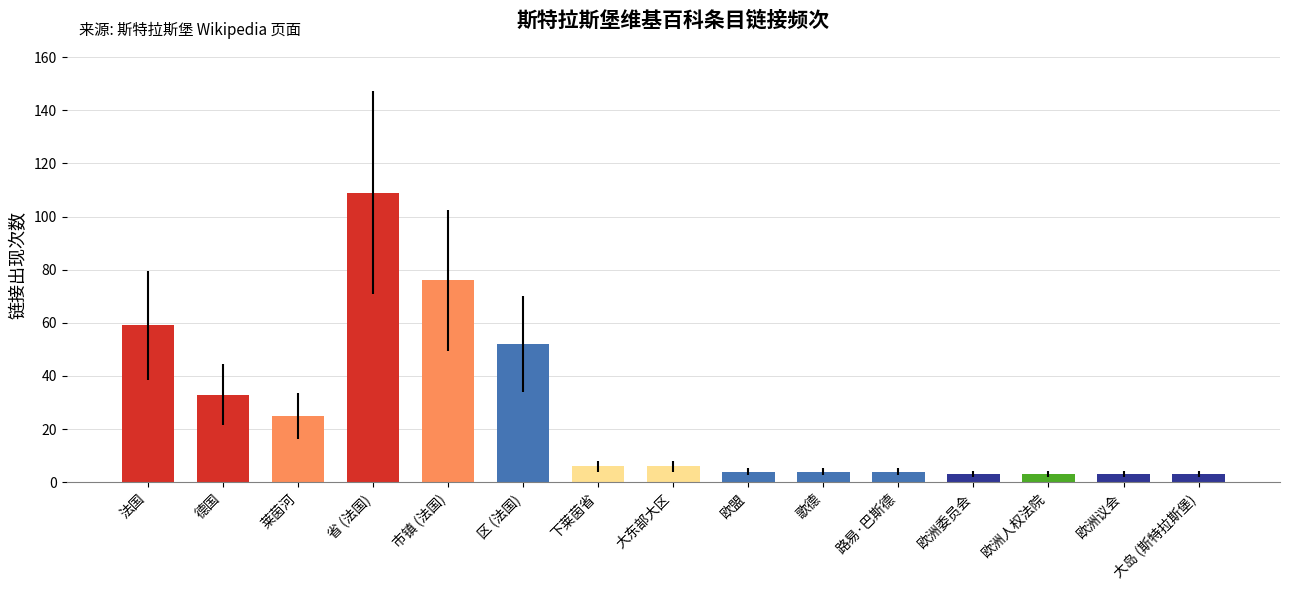

Which category has the highest value across all series?

省 (法国)